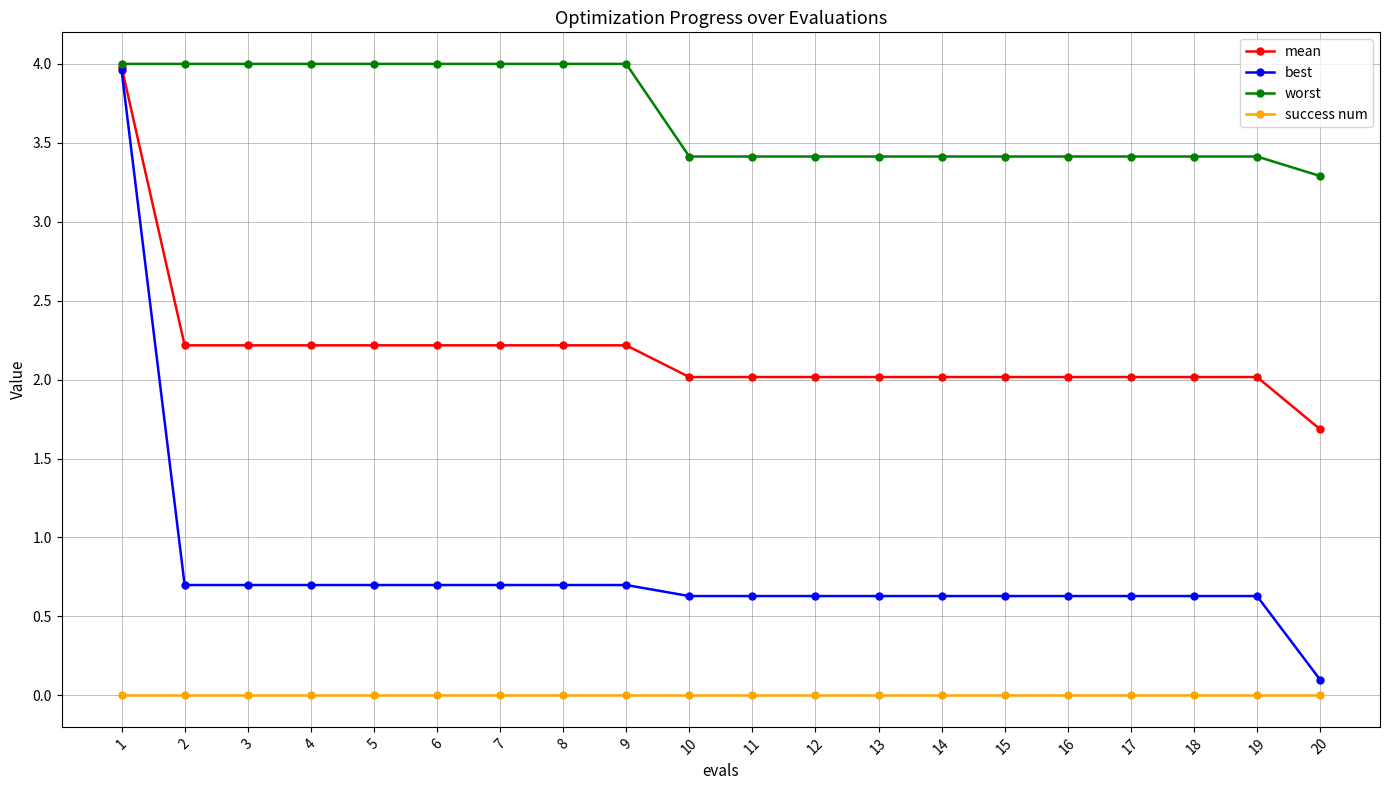

What is the total value across all series at 18?

6.1